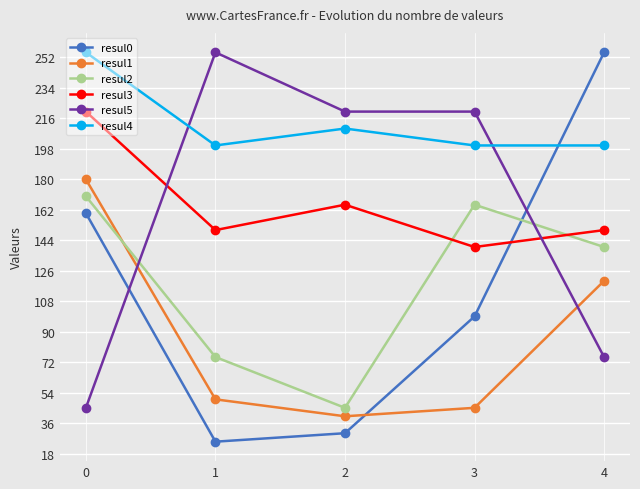

Which series has the largest total across all categories?

resul4